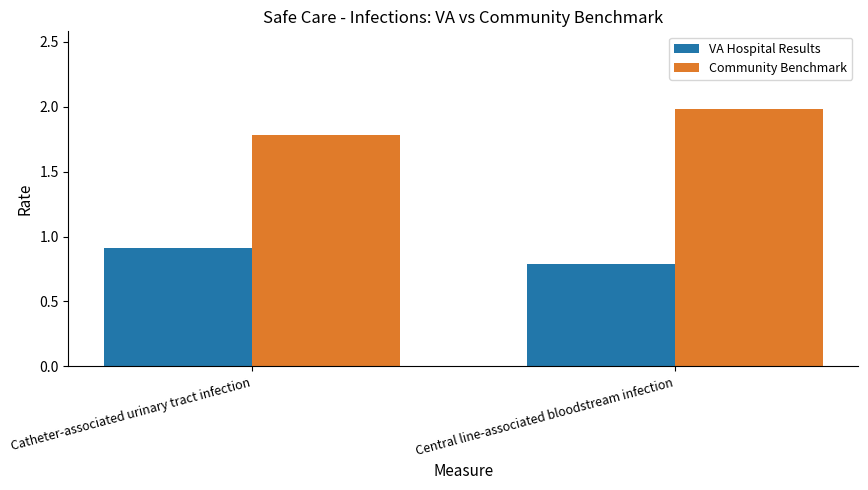

Which series has the widest spread of values?

Community Benchmark